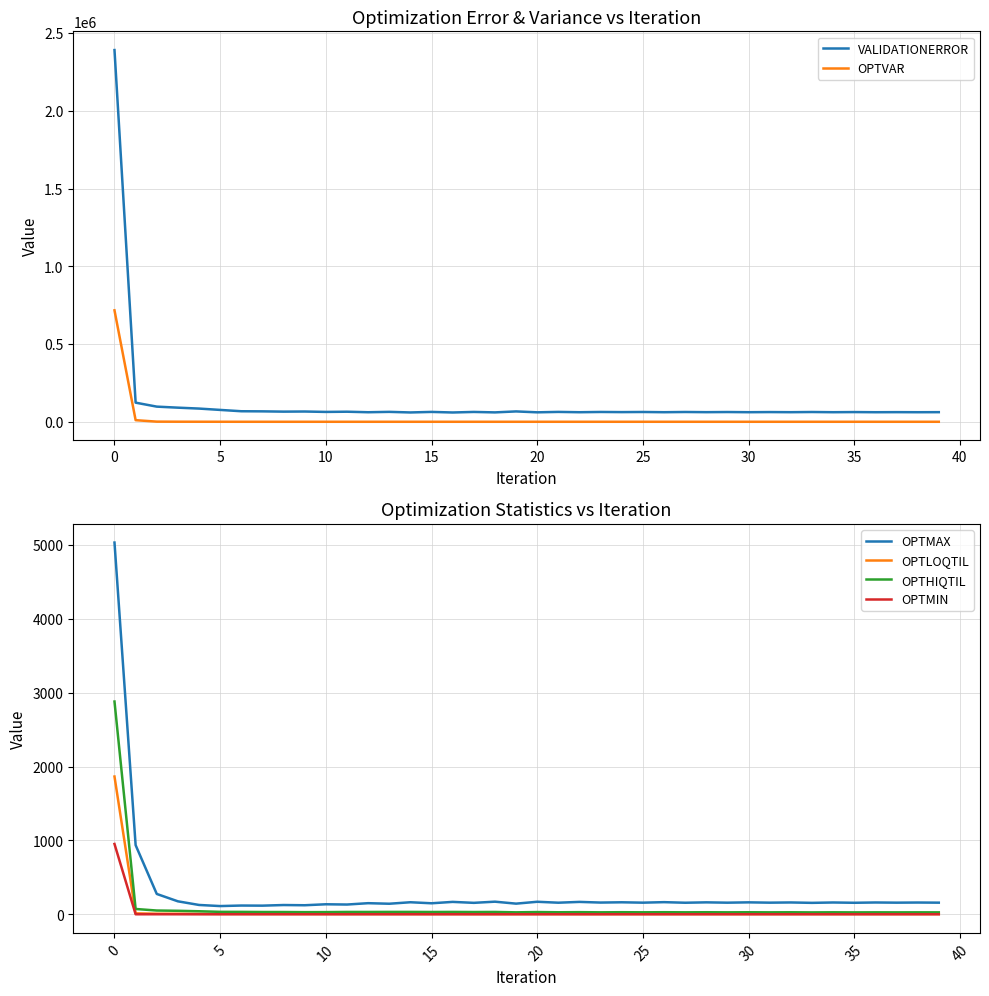

At how many categories does at least one series exceed 224205?

1